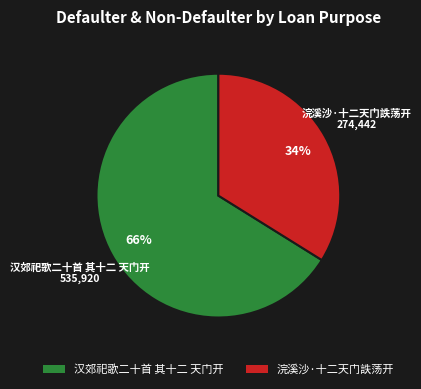

To the nearest percent, what percentage of the pie is 浣溪沙·十二天门詄荡开?

34%